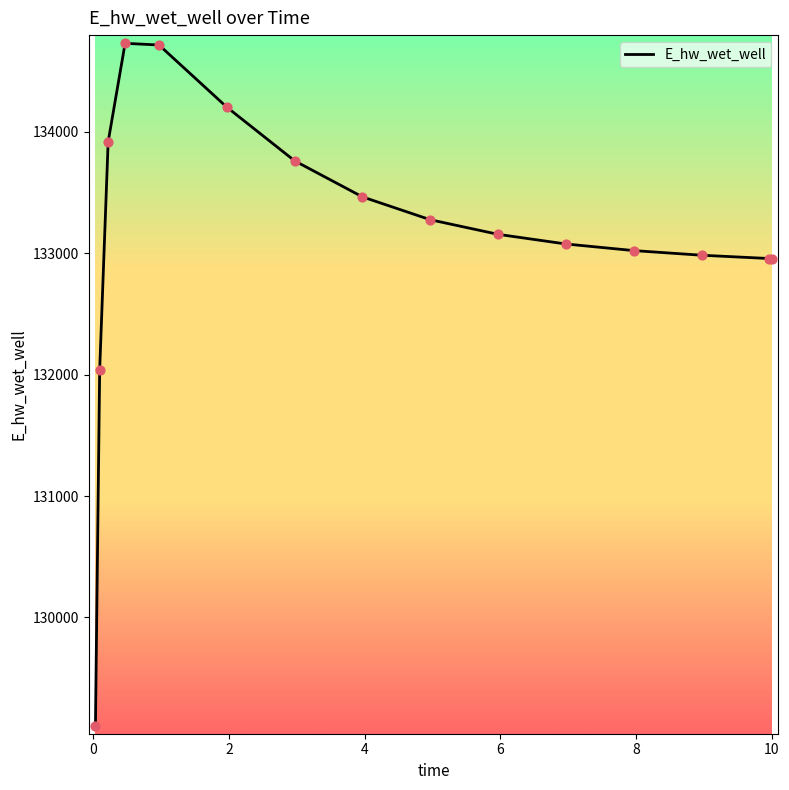

What is the difference between the maximum and minimum values?

5620.2